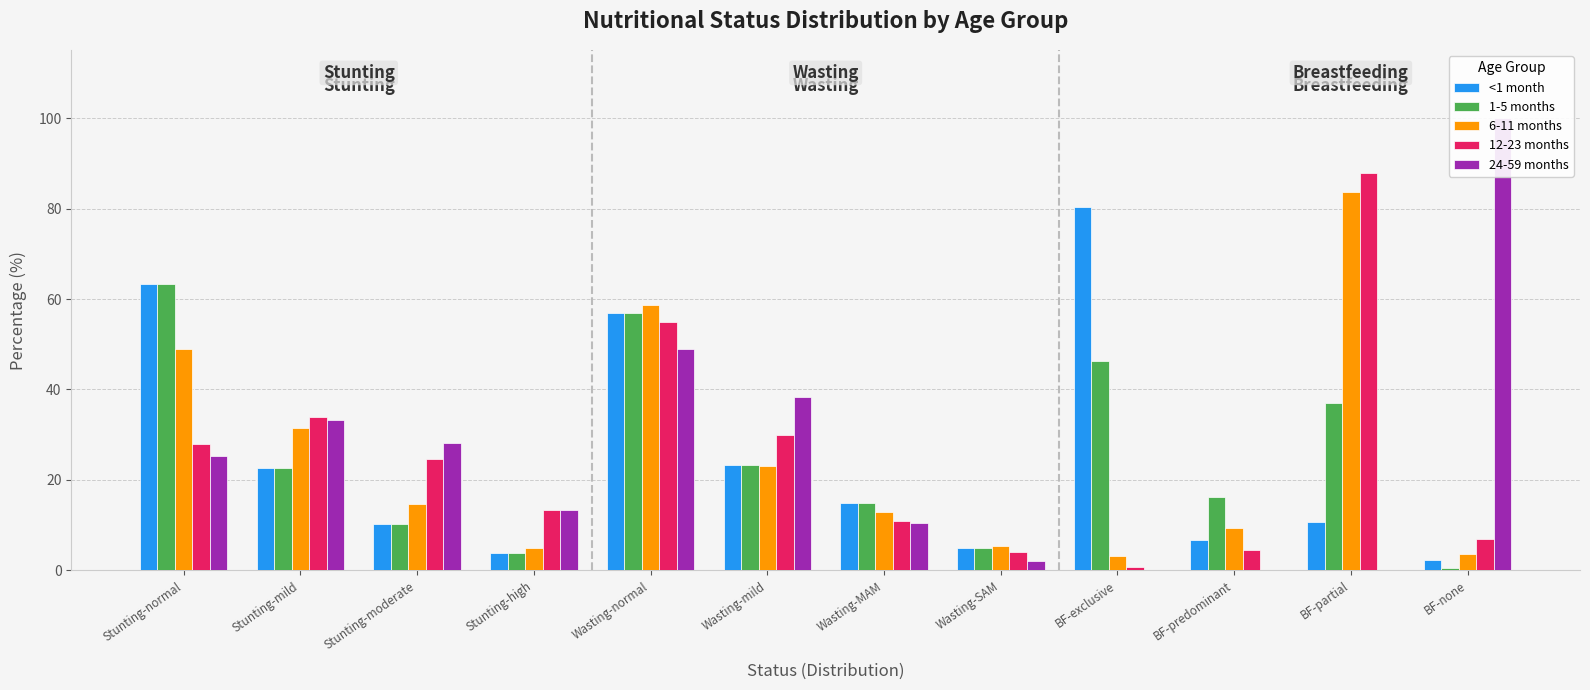

How many bars are there in total?

60